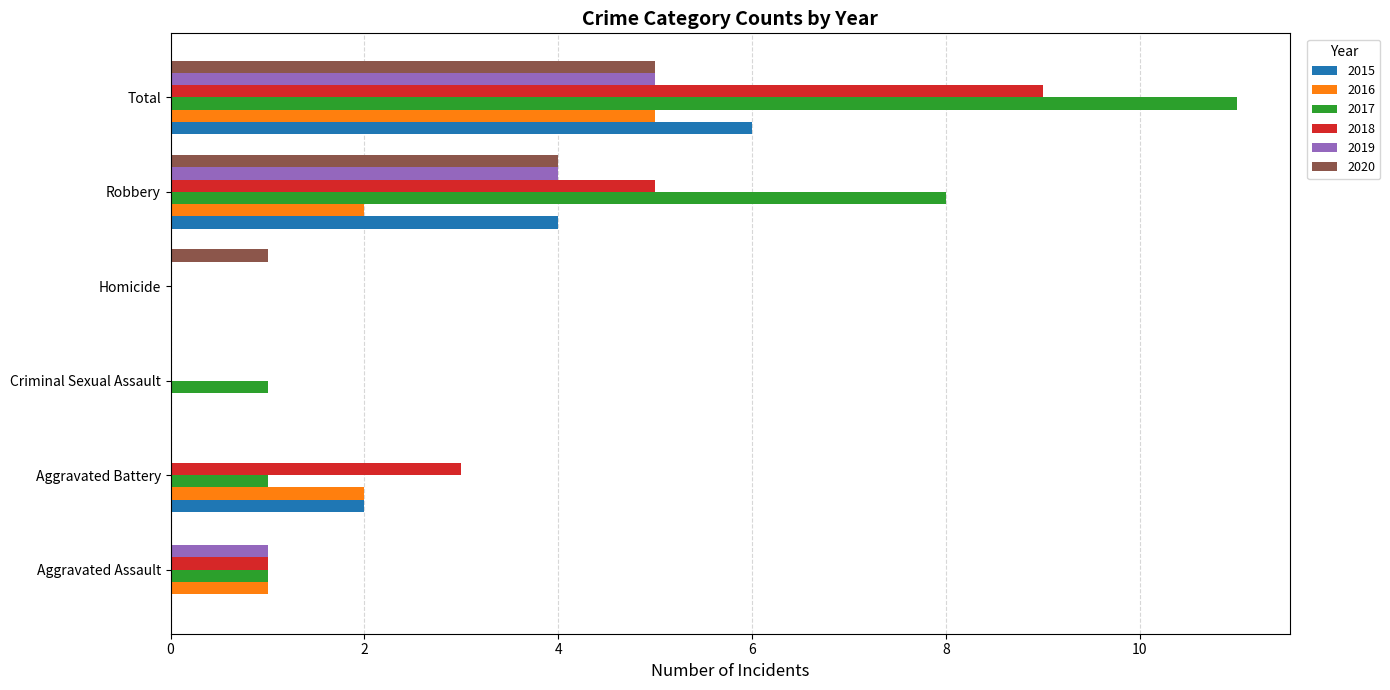

At which category does the chart reach its peak across all series?

Total